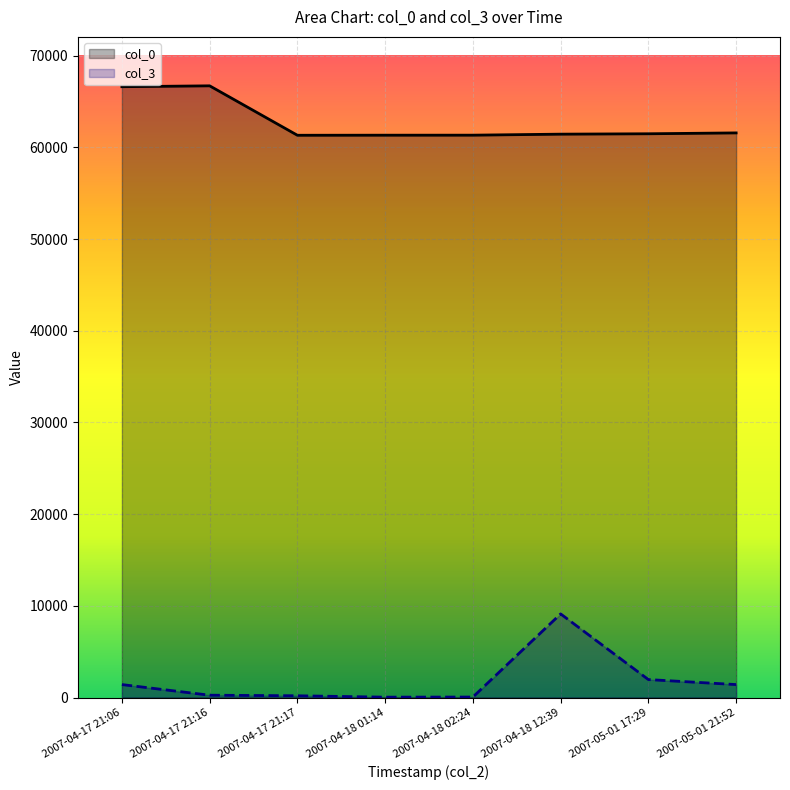

Rank the series by their average value, from lowest to highest.

col_3, col_0